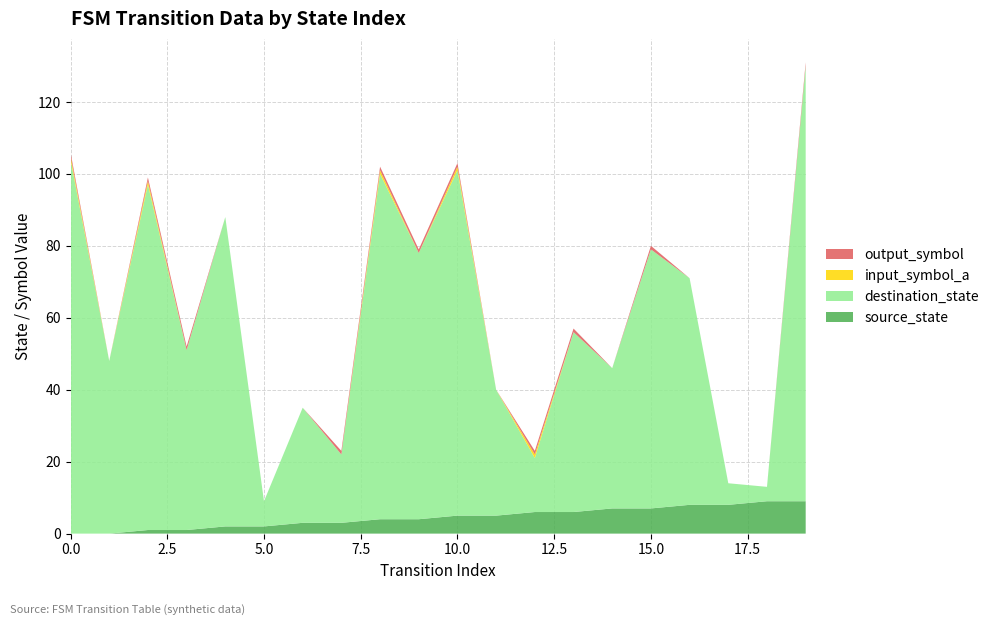

Reading left to right, list all the values displayed in this chart.

source_state: 0=0	1=0	2=1	3=1	4=2	5=2	6=3	7=3	8=4	9=4	10=5	11=5	12=6	13=6	14=7	15=7	16=8	17=8	18=9	19=9
destination_state: 0=104	1=48	2=96	3=50	4=86	5=7	6=32	7=19	8=96	9=74	10=96	11=35	12=15	13=50	14=39	15=72	16=63	17=6	18=4	19=121
input_symbol_a: 0=1	1=0	2=1	3=0	4=0	5=0	6=0	7=0	8=1	9=0	10=1	11=0	12=1	13=0	14=0	15=0	16=0	17=0	18=0	19=0
output_symbol: 0=1	1=0	2=1	3=1	4=0	5=0	6=0	7=1	8=1	9=1	10=1	11=0	12=1	13=1	14=0	15=1	16=0	17=0	18=0	19=1